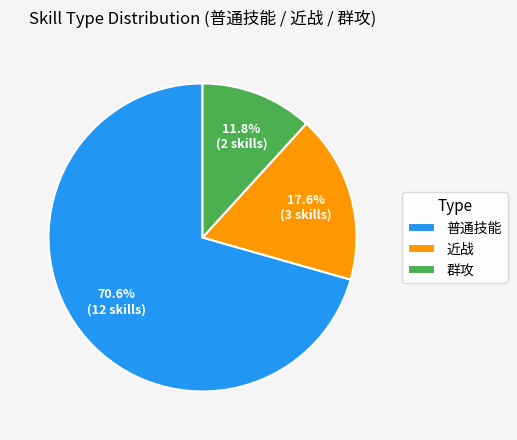

Count the number of slices in the pie.

3